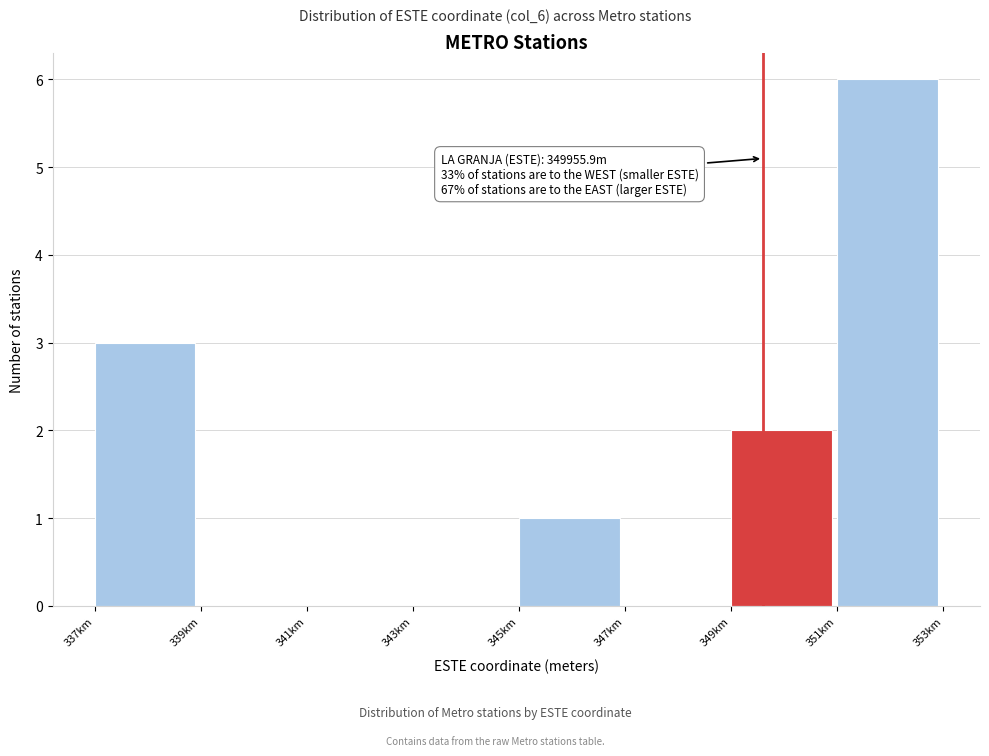

Reading right to left, what are all the values shown in this chart?

351km=6	349km=2	347km=0	345km=1	343km=0	341km=0	339km=0	337km=3